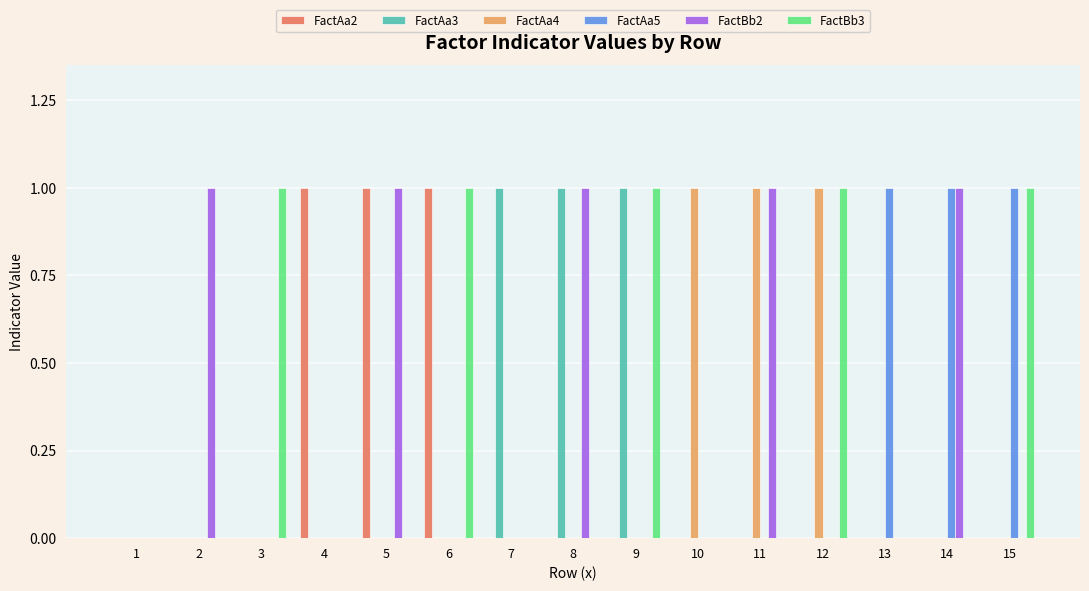

True or false: FactBb3 has a value of 1 at 10.

False